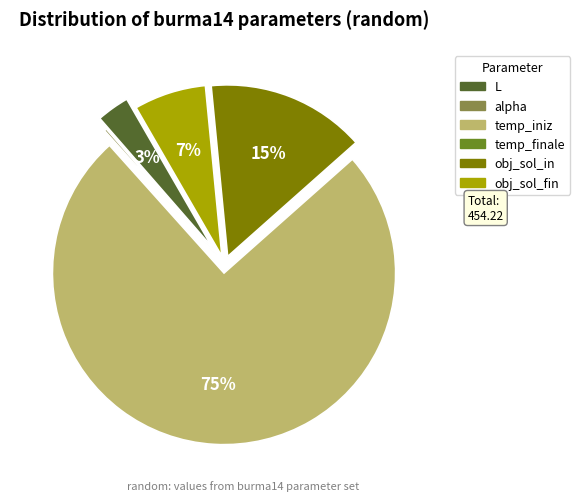

What is the largest slice in the pie chart?

temp_iniz